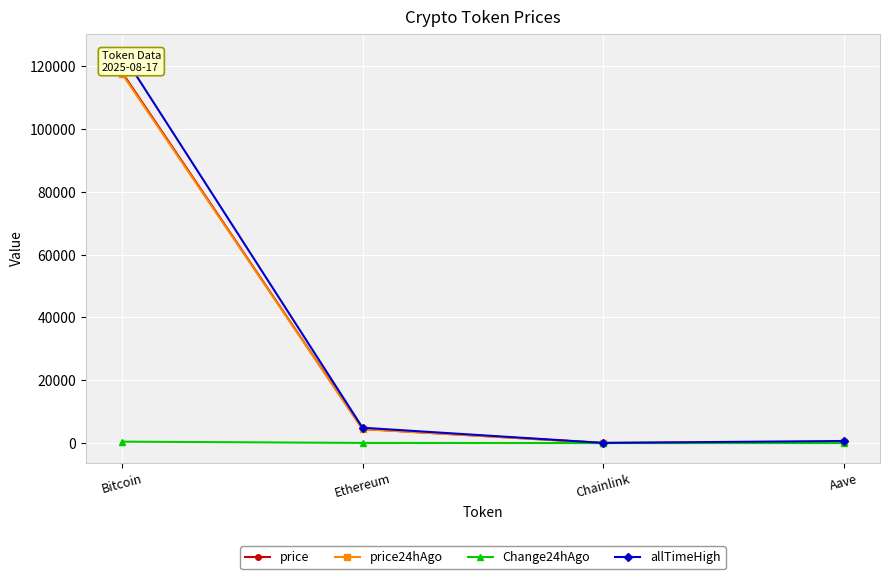

How many lines are shown in the chart?

4